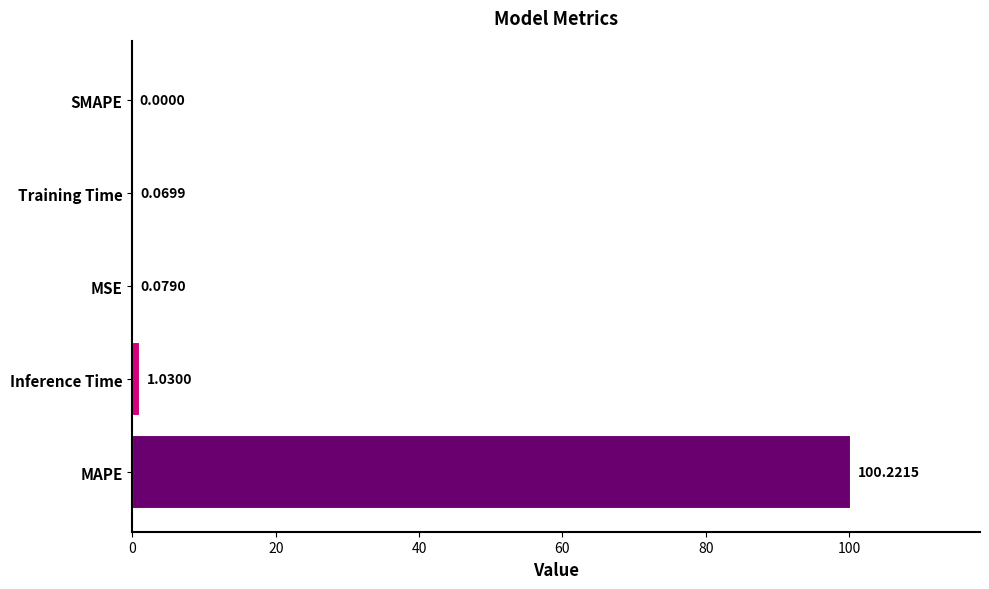

What is the change in value from MAPE to Training Time?

-100.2